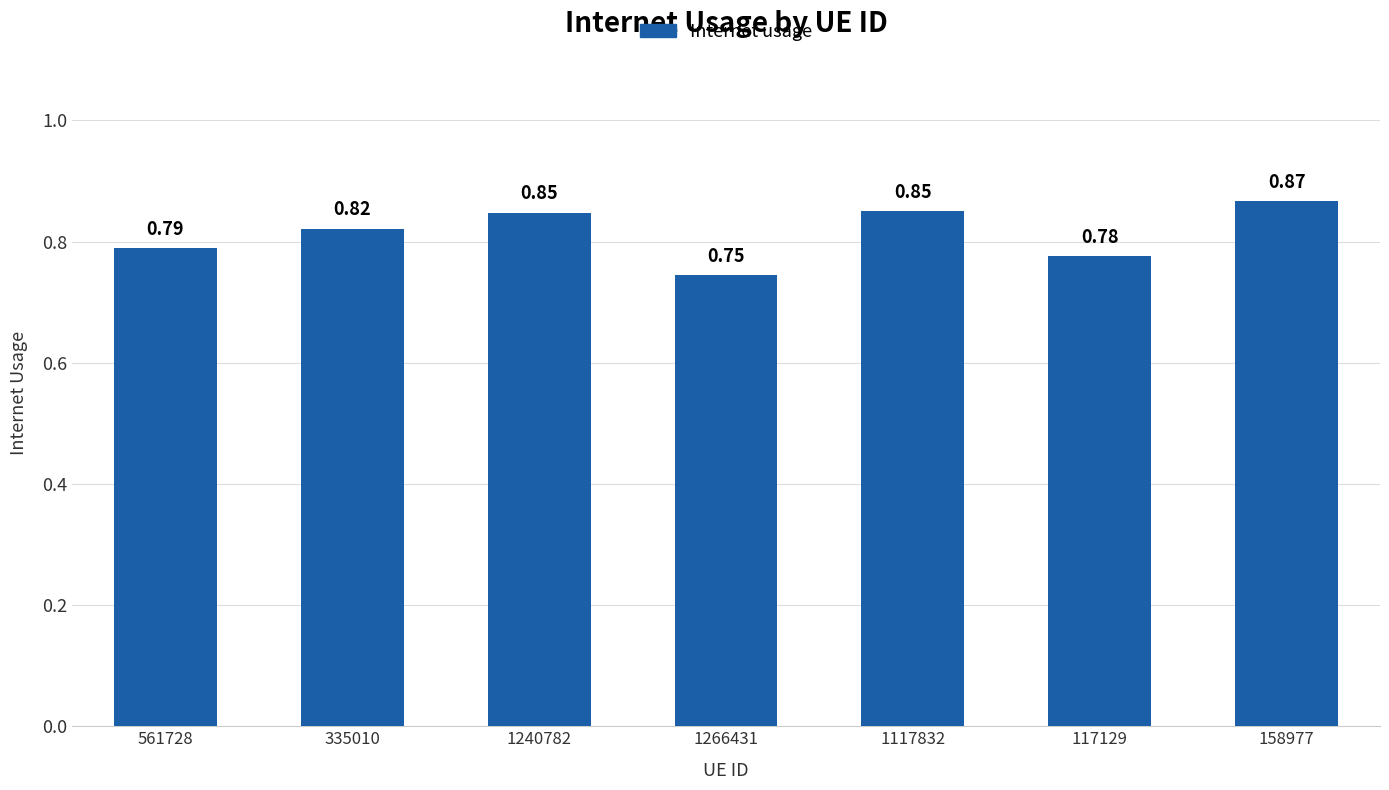

What is the sum of all values?

5.7